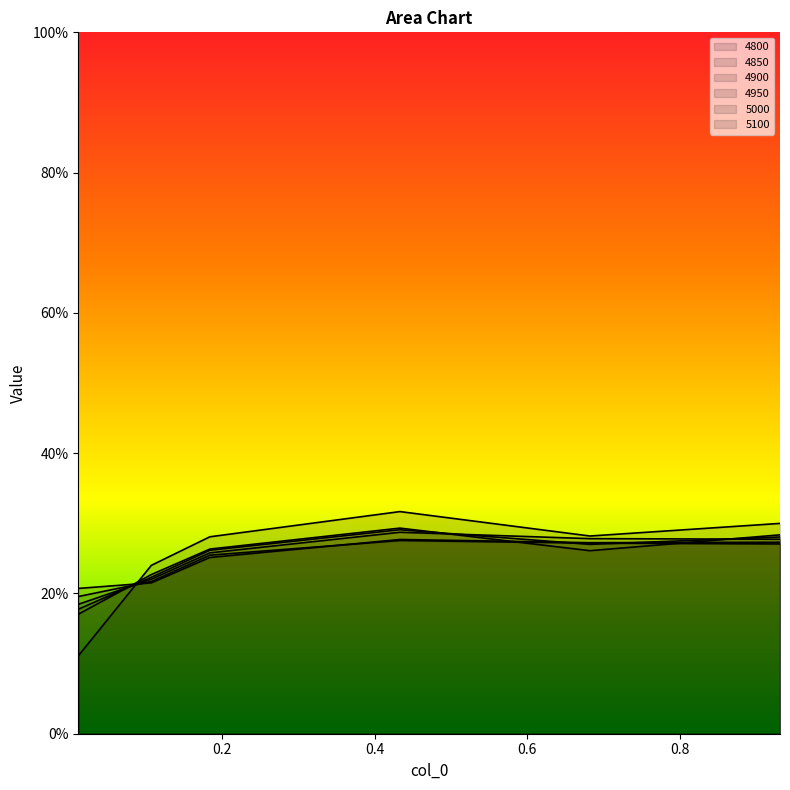

Is it true that 4950 equals 0.3 at 0.9315068493150684?

True